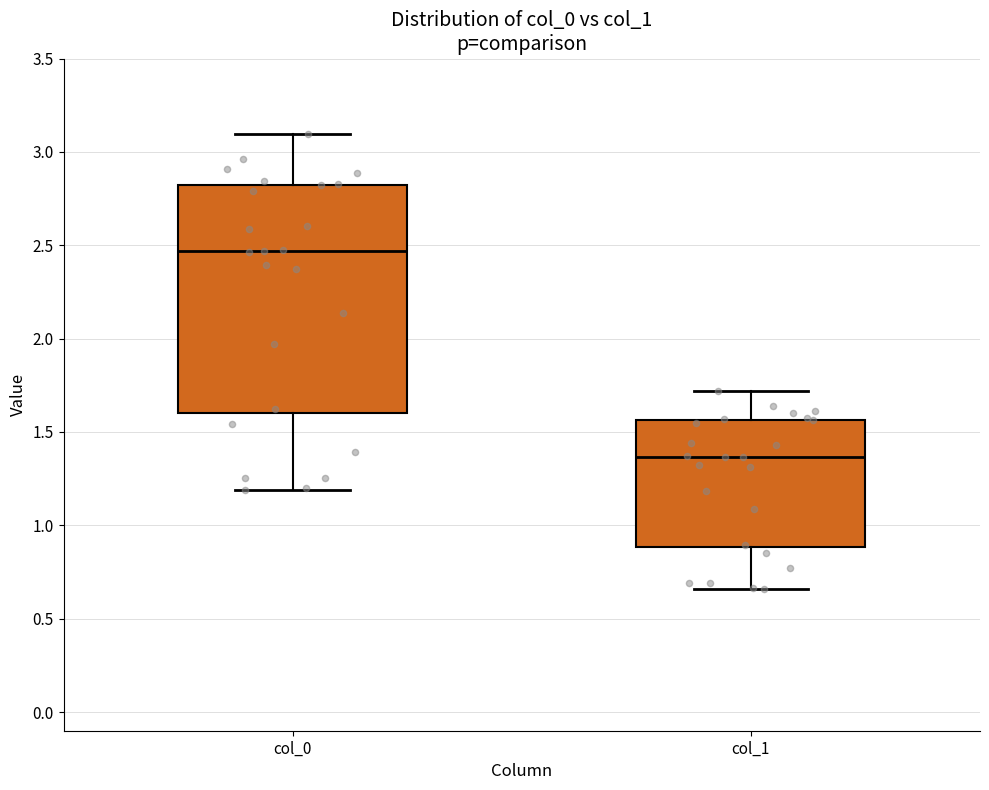

Where is the lower edge of the box for col_1 on the y-axis? The values are not printed on the chart, so give them approximately, as read against the axis.

0.90